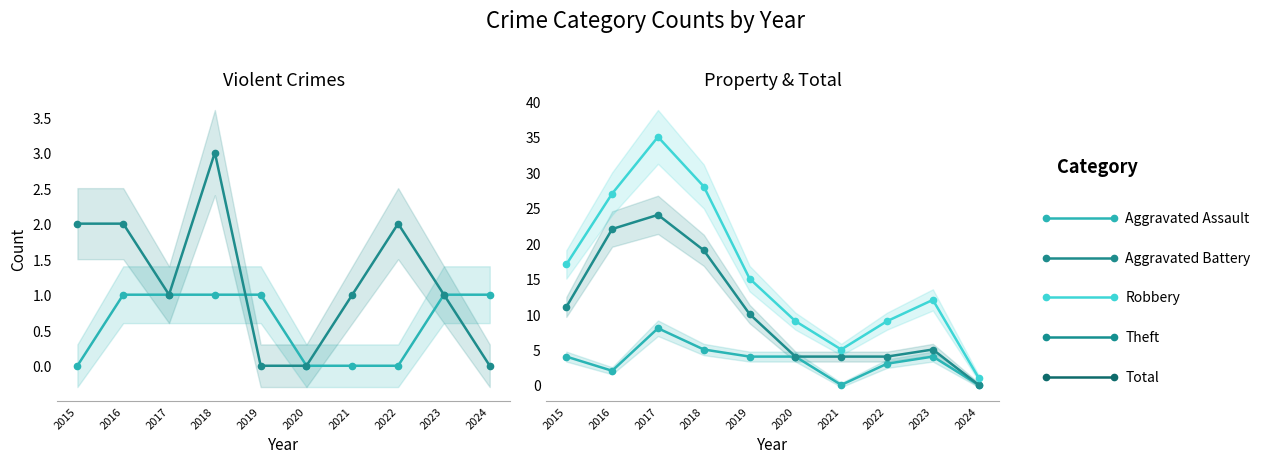

In Theft, how many points are higher than both neighbors (excluding endpoints)?

2